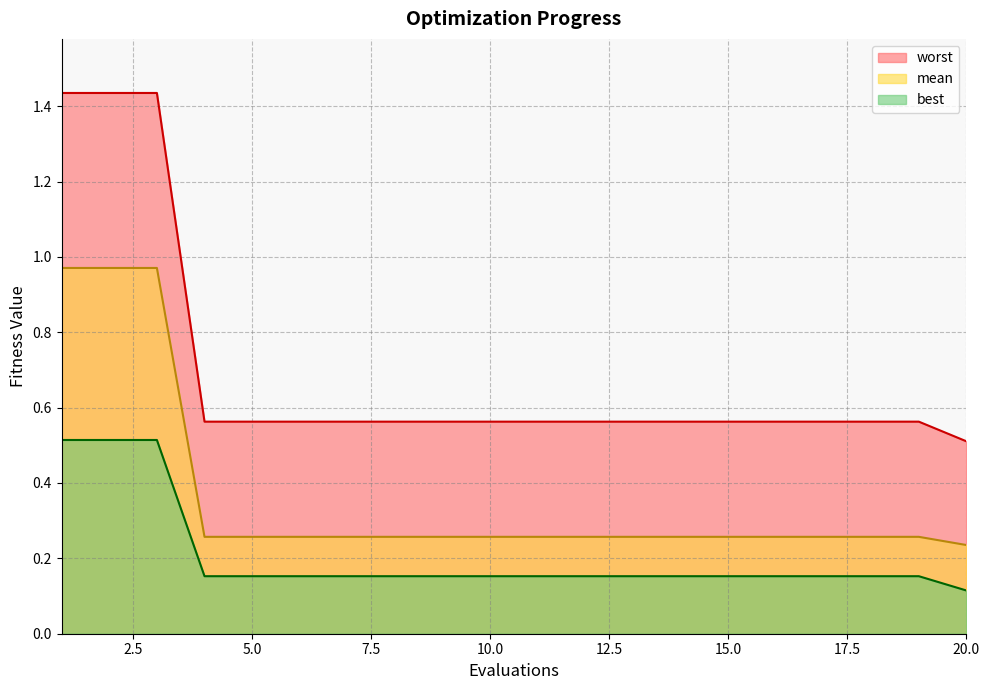

What are all the series names shown in the legend?

worst, mean, best